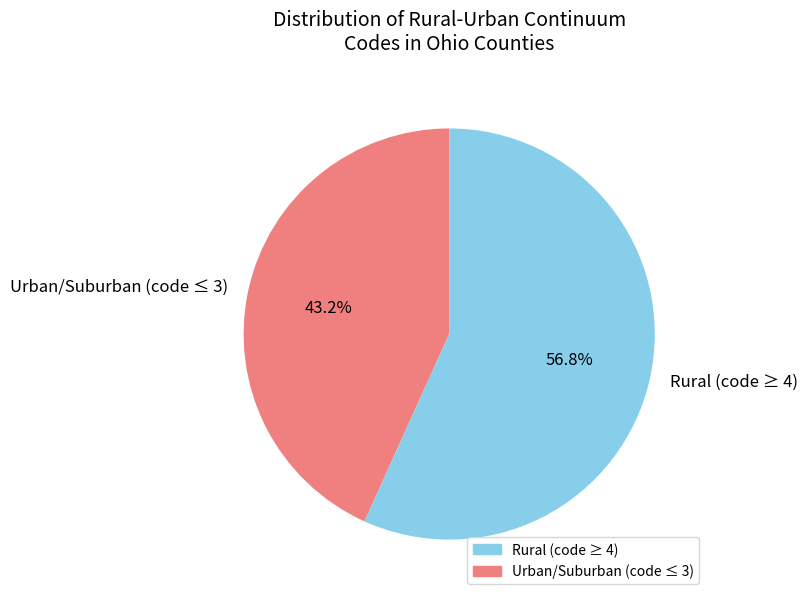

Rank the categories by value from highest to lowest.

Rural (code ≥ 4), Urban/Suburban (code ≤ 3)